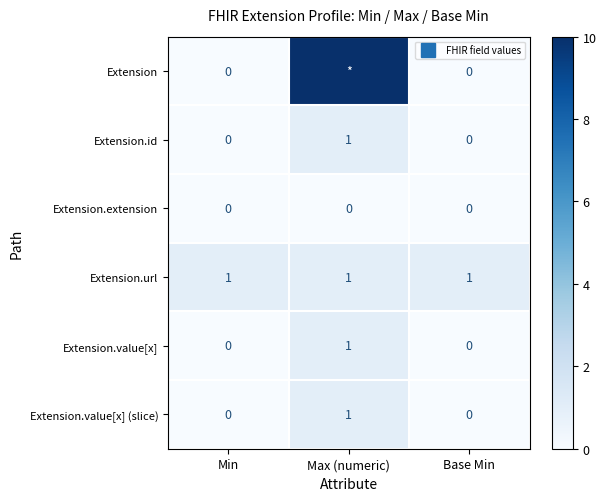

Is the value of Extension.value[x] at Max (numeric) greater than the value of Extension.url at Max (numeric)?

No